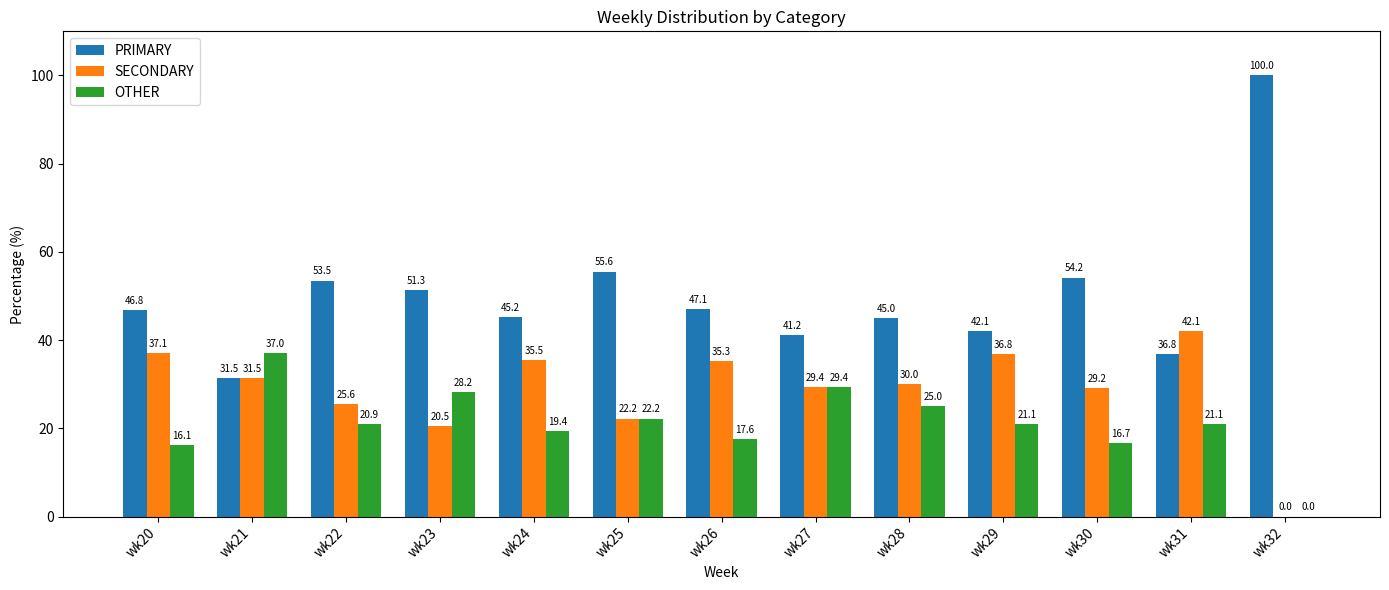

Is it true that SECONDARY equals 35.3 at wk26?

True